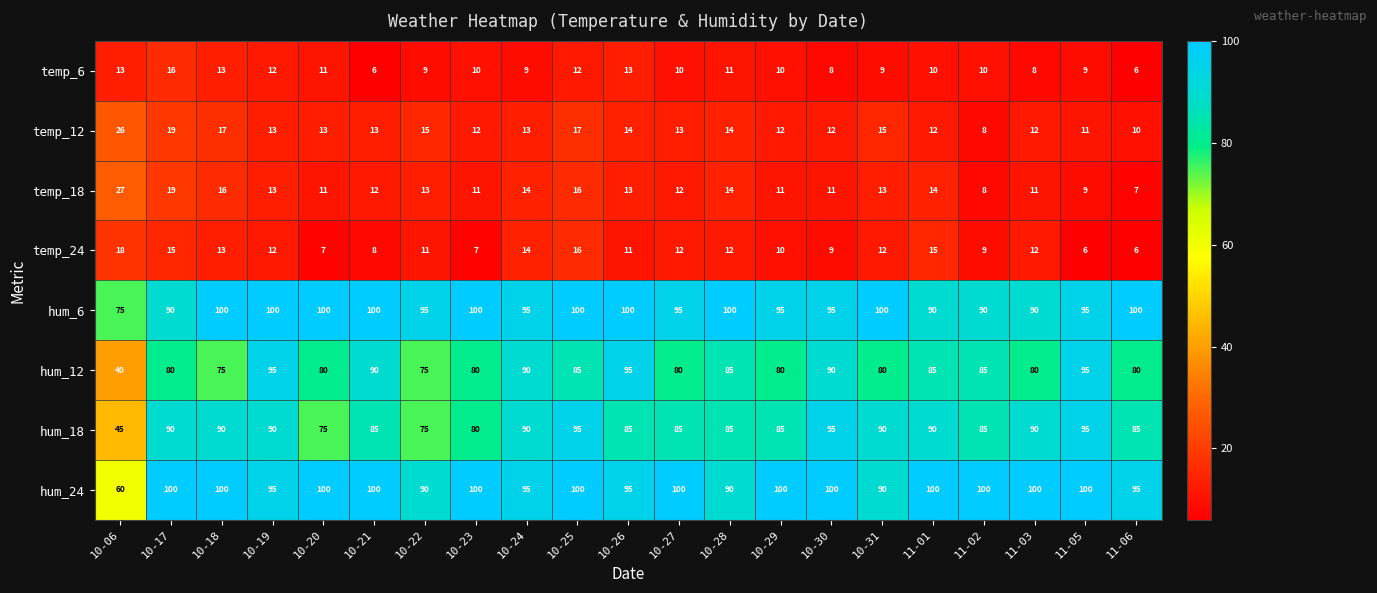

Is it true that temp_24 equals 12 at 10-19?

True